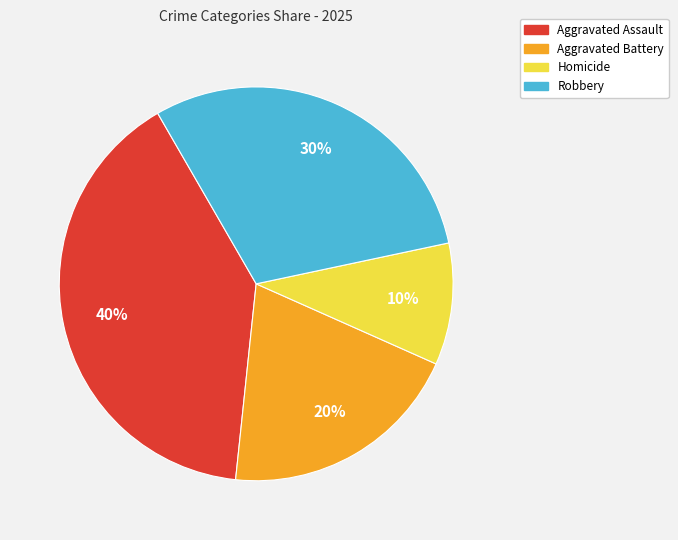

What is the ratio of the value at Aggravated Assault to the value at Homicide?

4.0